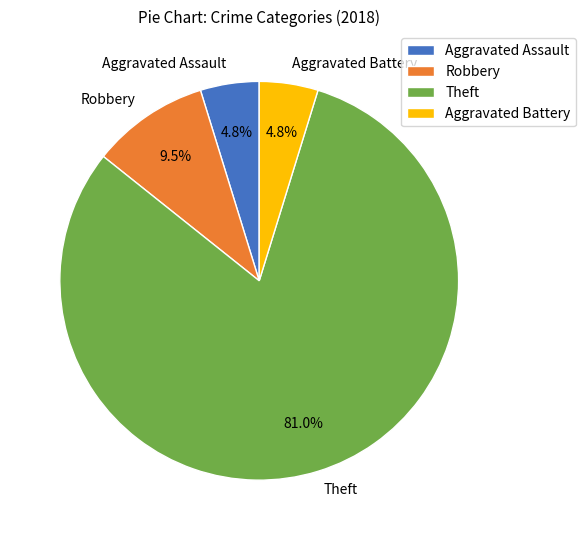

Is there a majority slice in this chart?

Yes